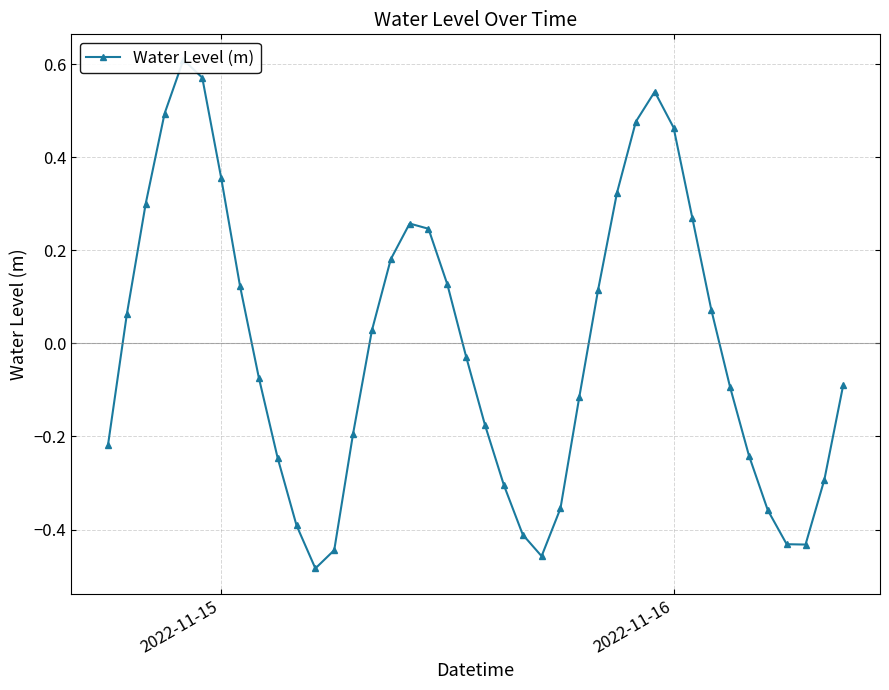

How many lines are shown in the chart?

1